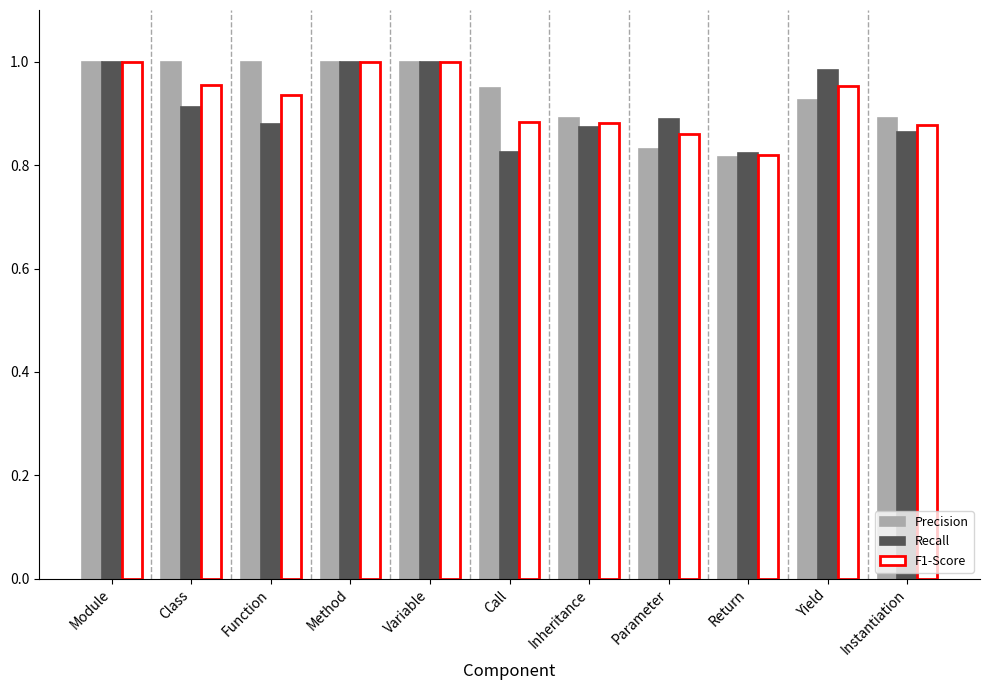

What are all the series names shown in the legend?

Precision, Recall, F1-Score